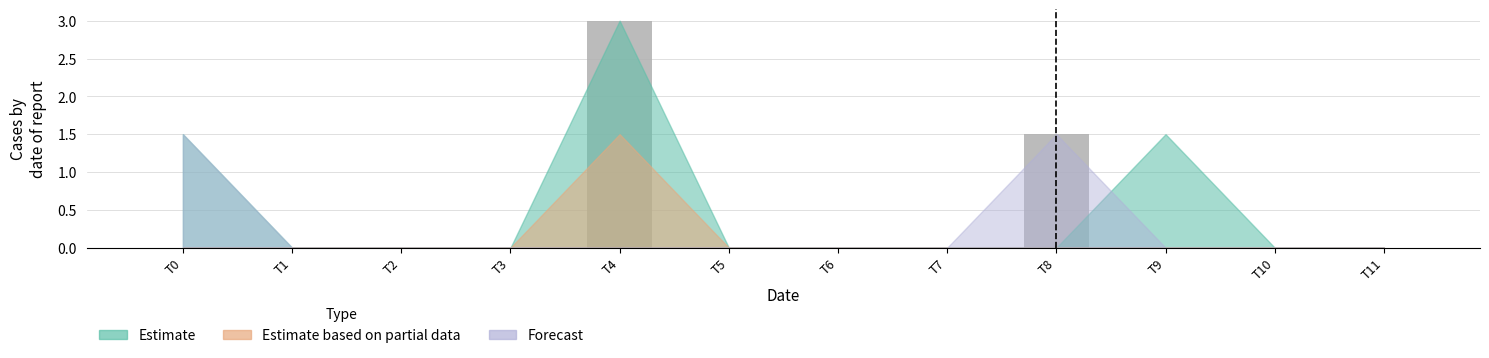

Is it true that the value at T6 is 1.5?

False